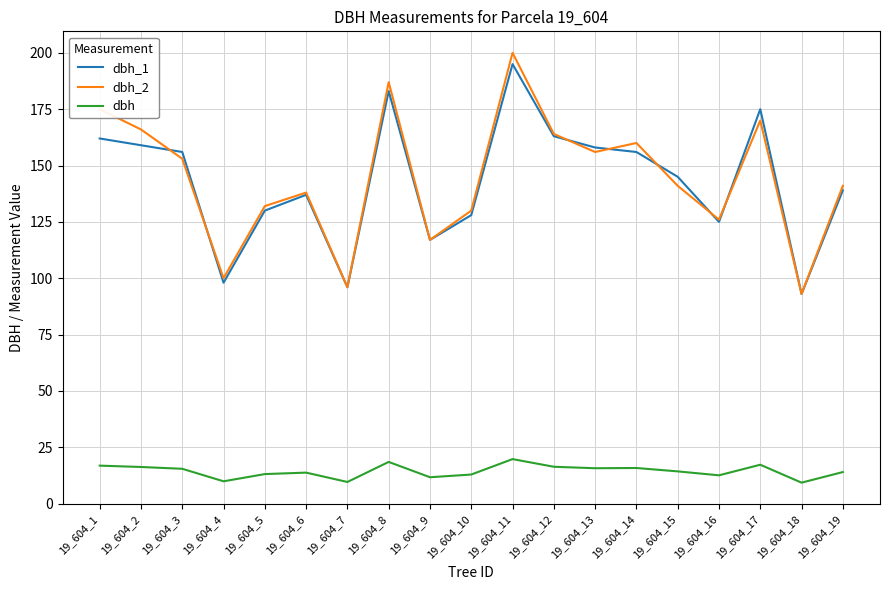

True or false: dbh and dbh_1 intersect in this chart.

False